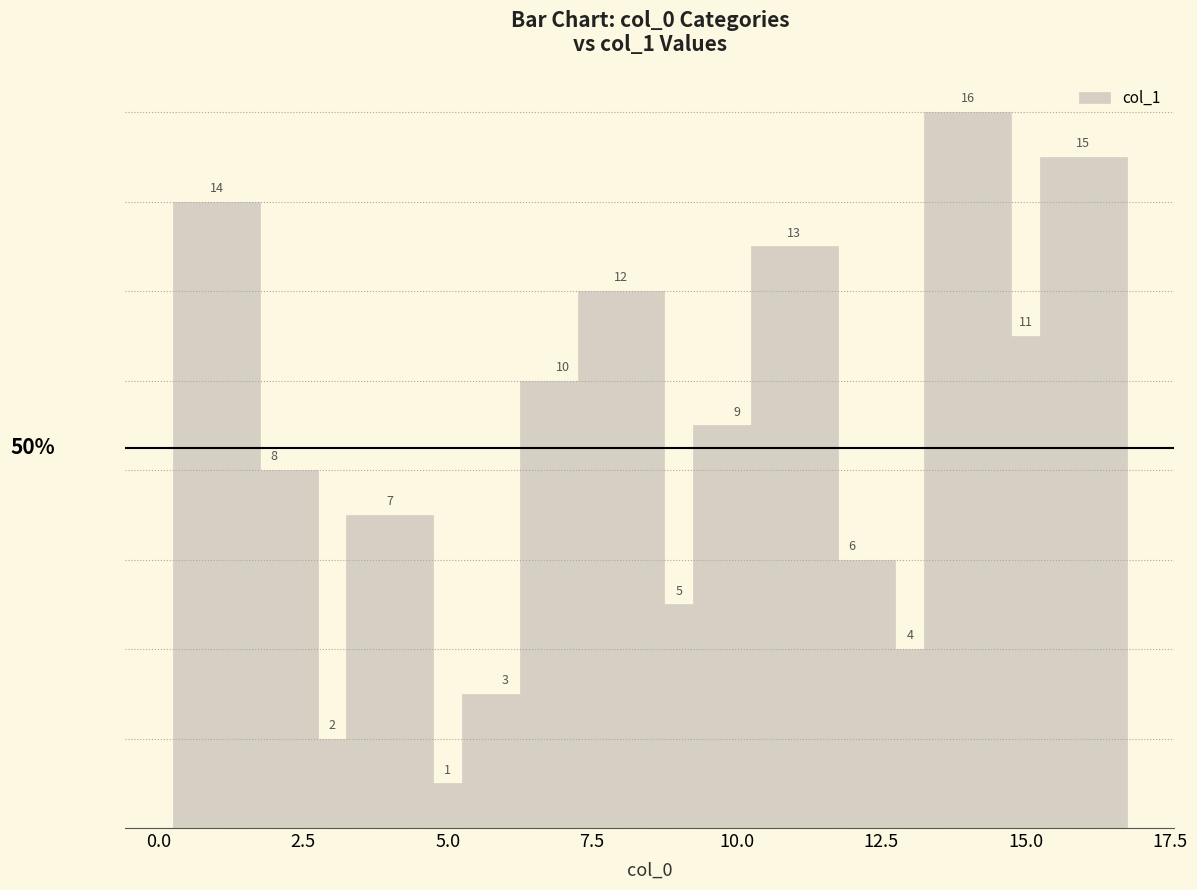

What is the difference between the maximum and minimum values?

15